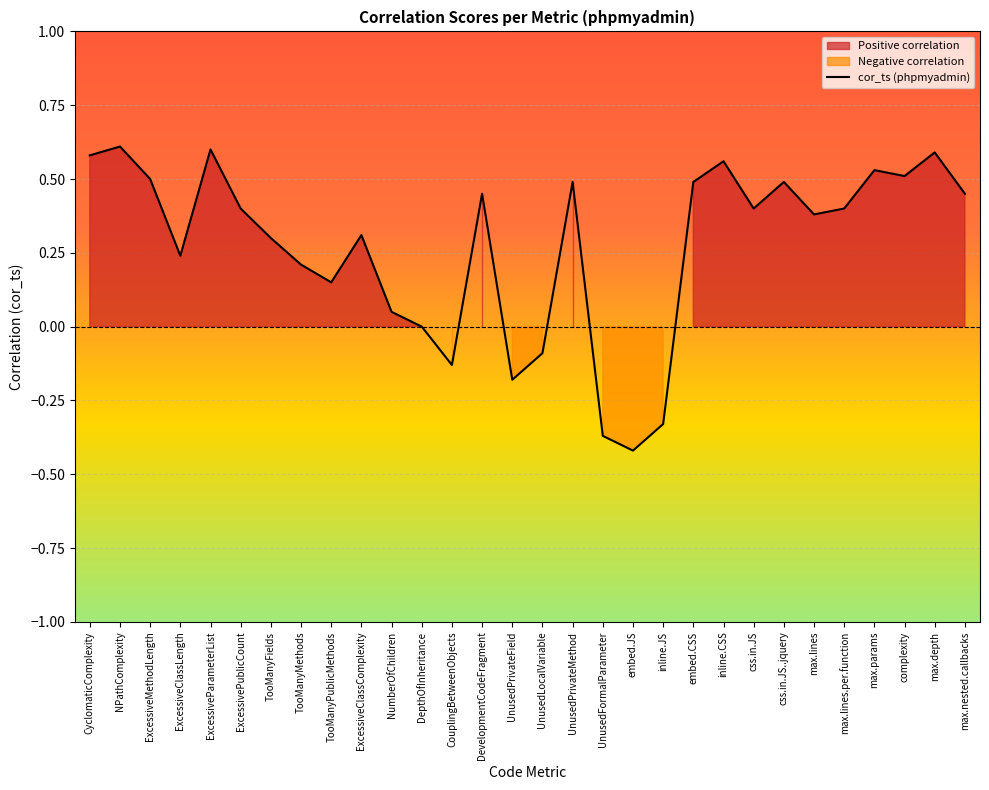

What is the label of the 13th point from the left?

CouplingBetweenObjects